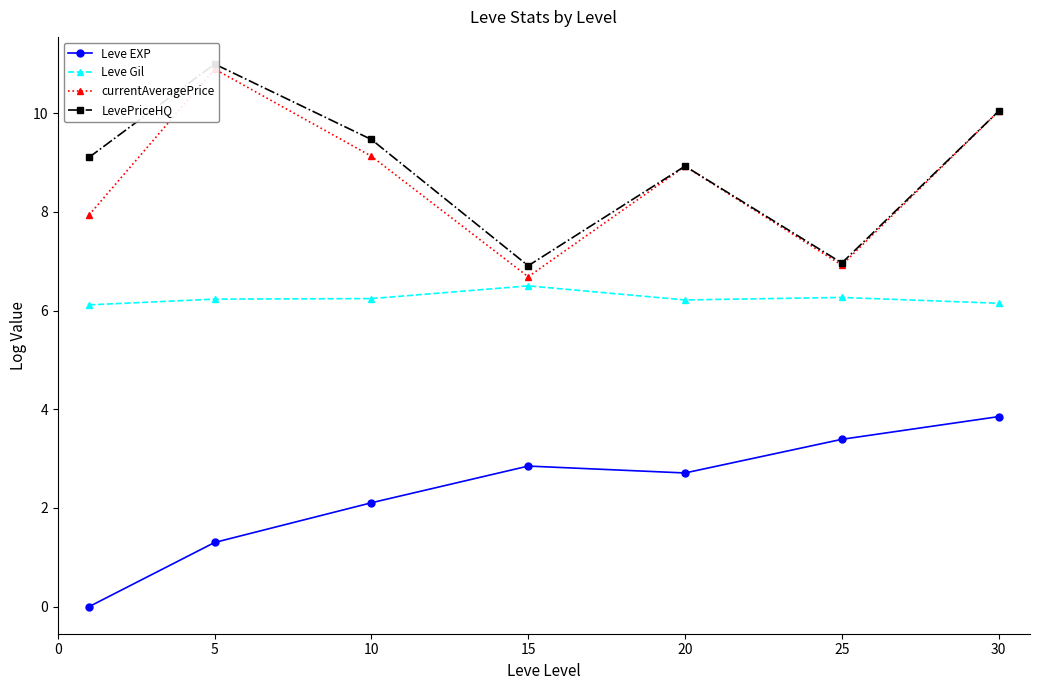

Which series has the largest total across all categories?

LevePriceHQ